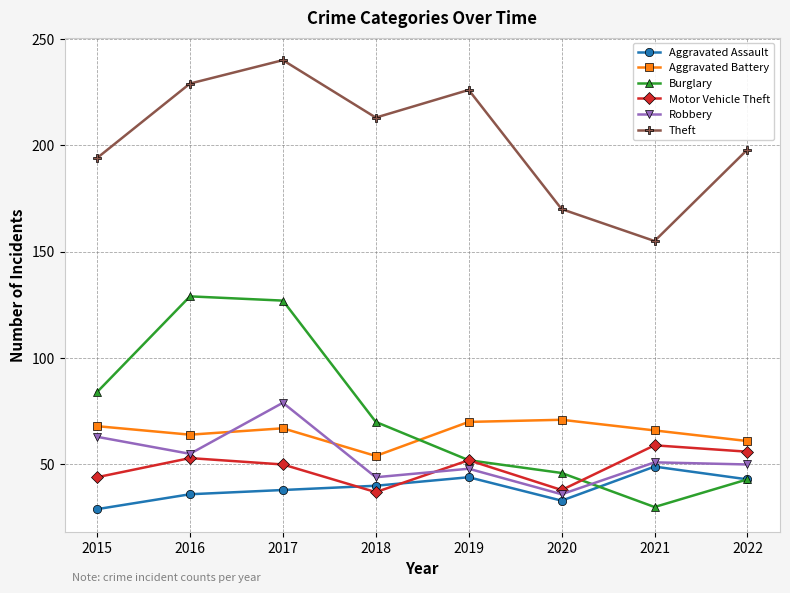

Rank the categories by Burglary value from lowest to highest.

2021, 2022, 2020, 2019, 2018, 2015, 2017, 2016